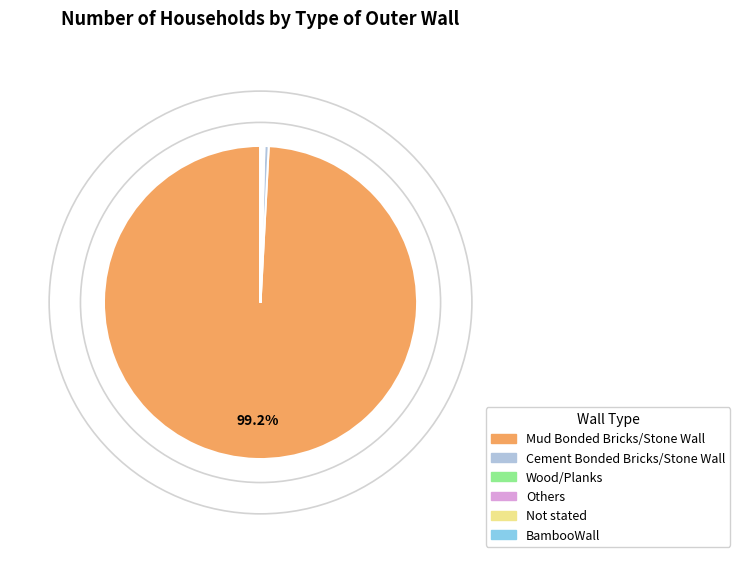

What is the largest slice in the pie chart?

Mud Bonded Bricks/Stone Wall